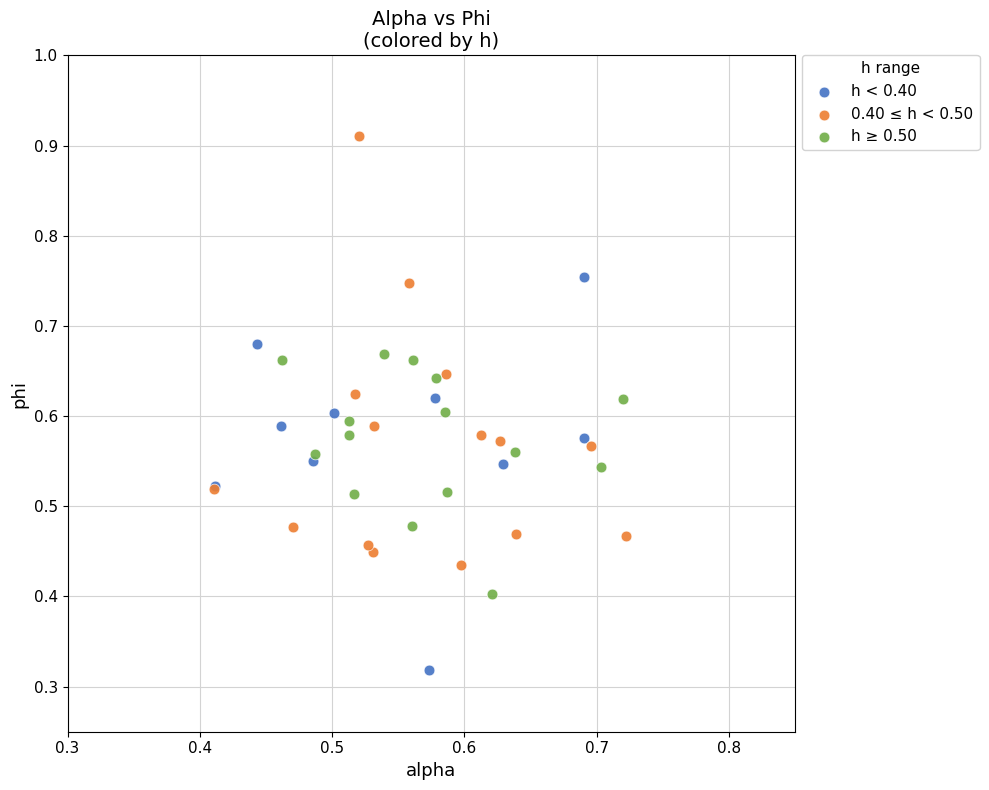

Which series contains the lowest Y value?

h < 0.40